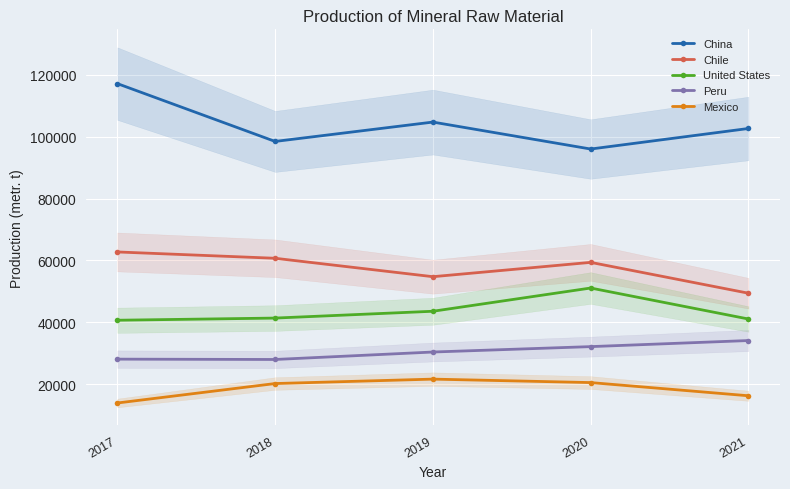

Reading left to right, transcribe all the data shown in this chart.

China: 2017=117090	2018=98420	2019=104670	2020=95970	2021=102600
Chile: 2017=62746	2018=60705	2019=54759	2020=59381	2021=49427
United States: 2017=40700	2018=41400	2019=43600	2020=51100	2021=41100
Peru: 2017=28141	2018=28034	2019=30441	2020=32185	2021=34148
Mexico: 2017=13985	2018=20265	2019=21694	2020=20577	2021=16319